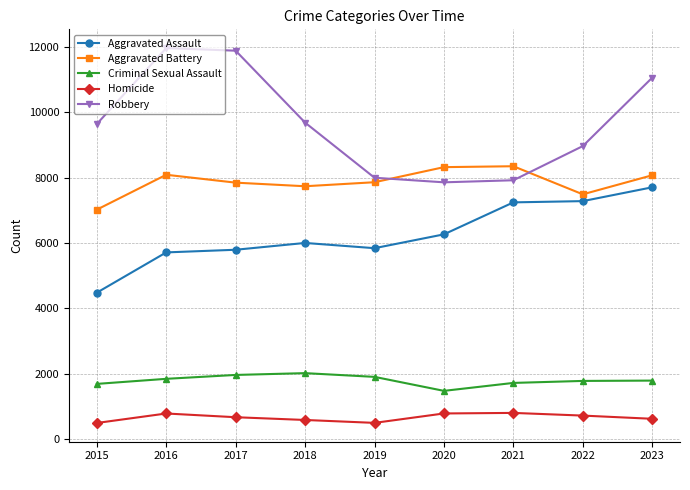

What is the minimum value shown in the chart?

496